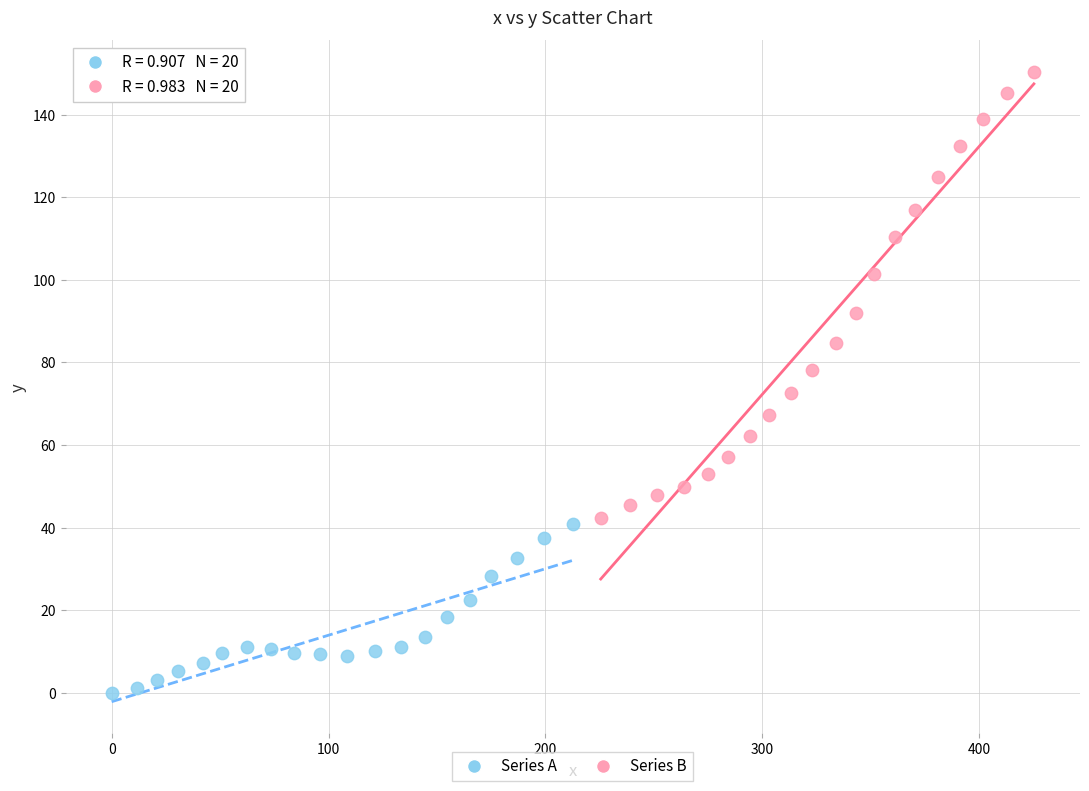

Which series reaches the maximum Y coordinate?

Series B